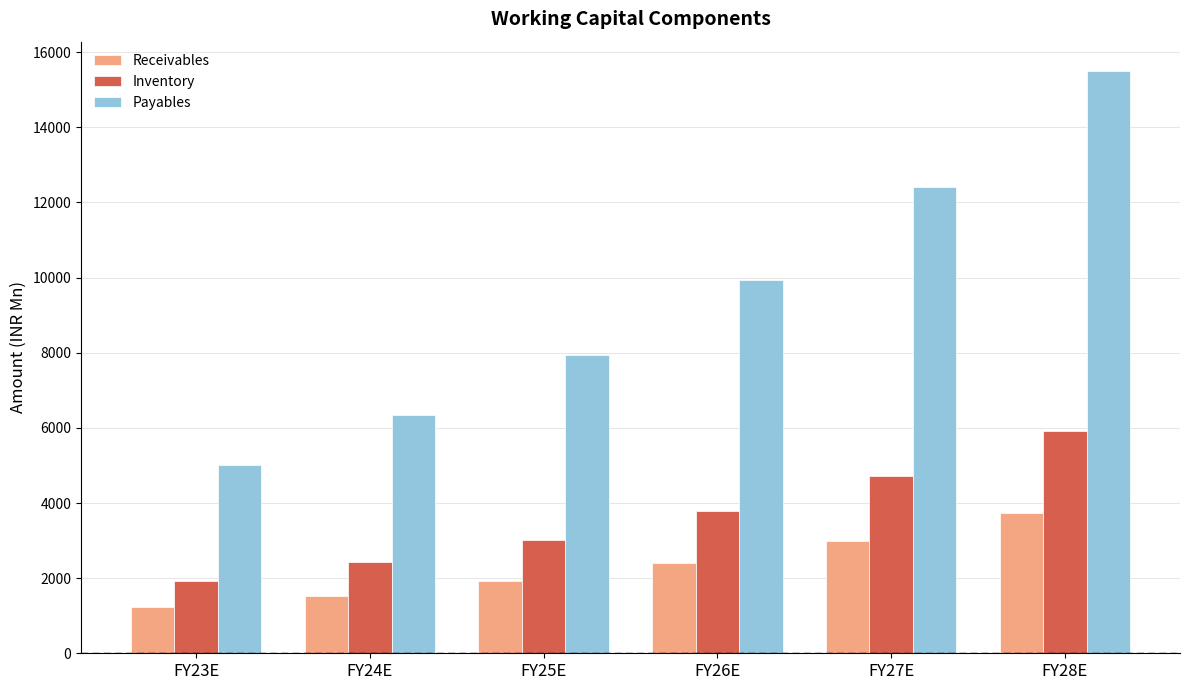

What is the value of the Receivables bar at the 1st from the left?

1232.2